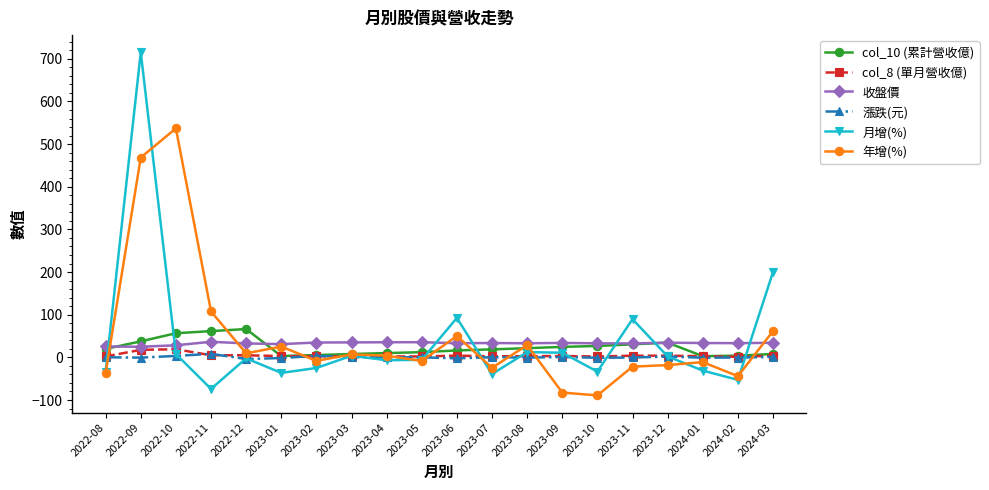

Which series has the widest spread of values?

月增(%)